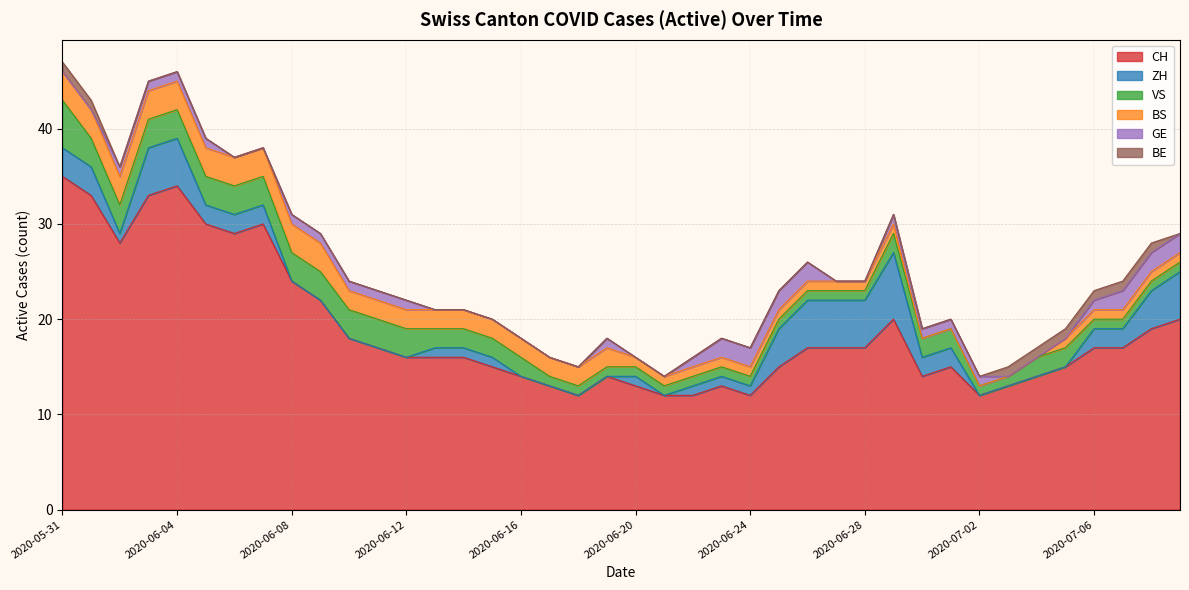

True or false: VS and BE cross at least once.

False